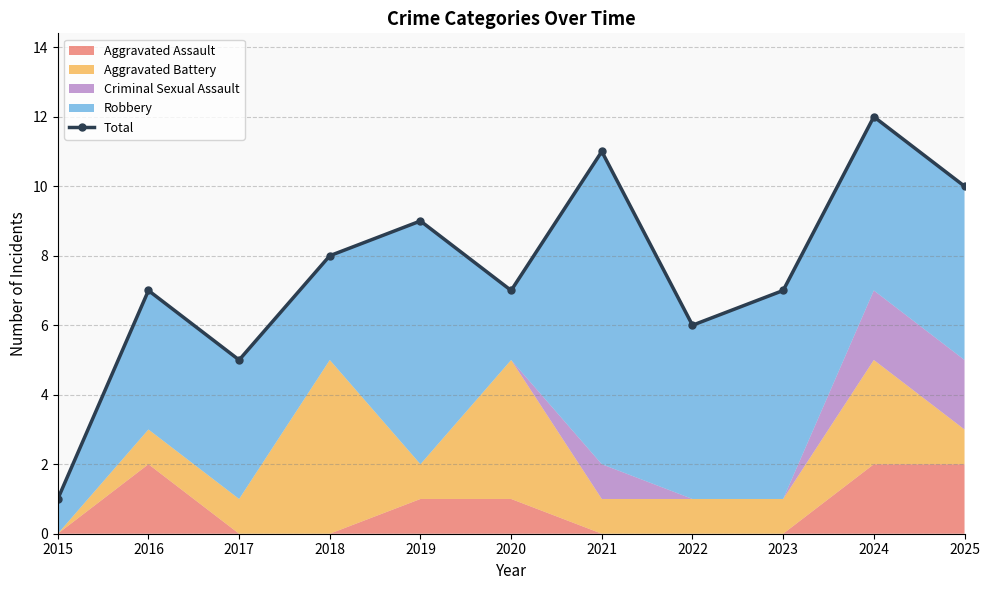

How many data points does each series have?

11